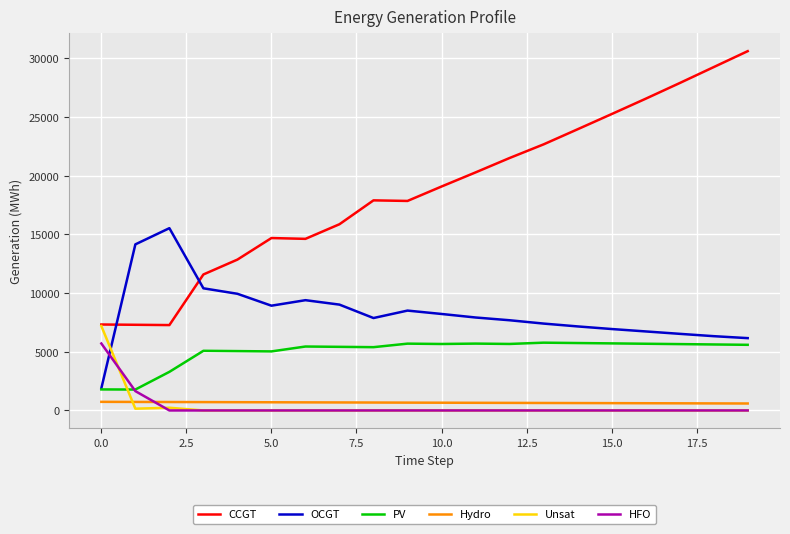

How many categories are shown in the chart?

20